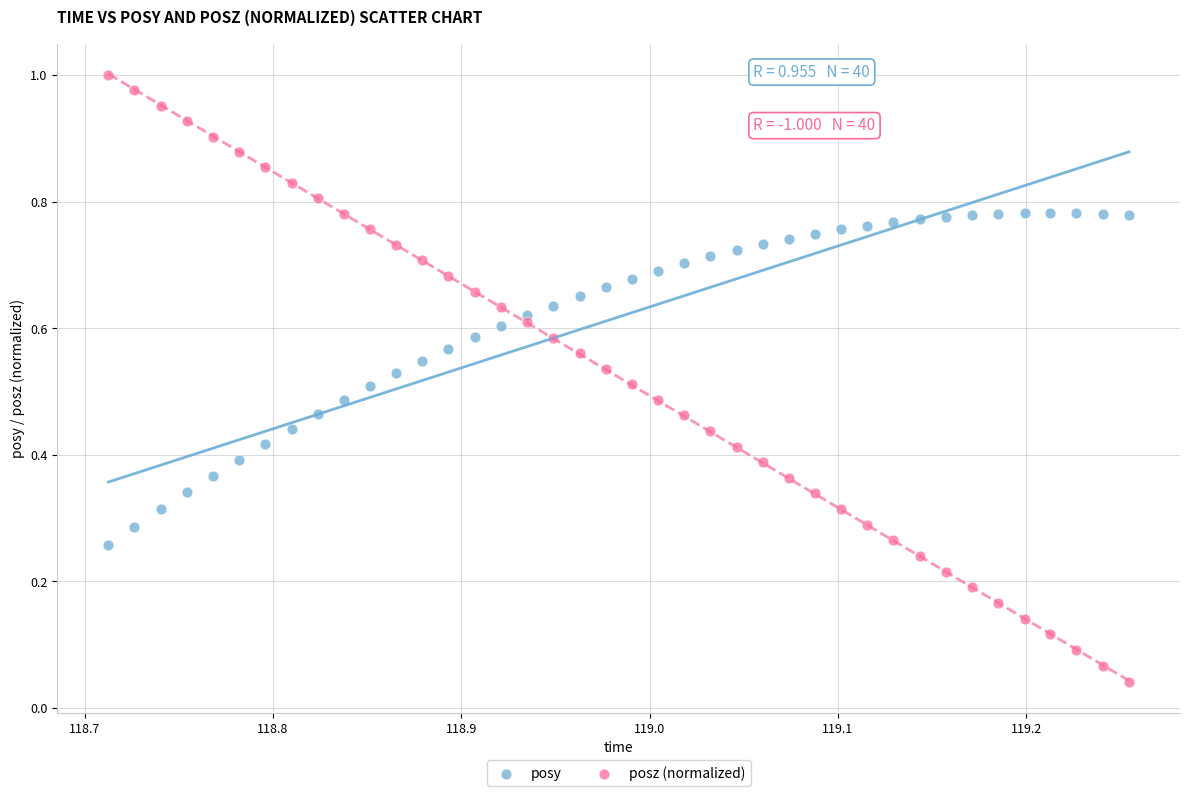

Which series has the widest spread of Y values?

posz (normalized)